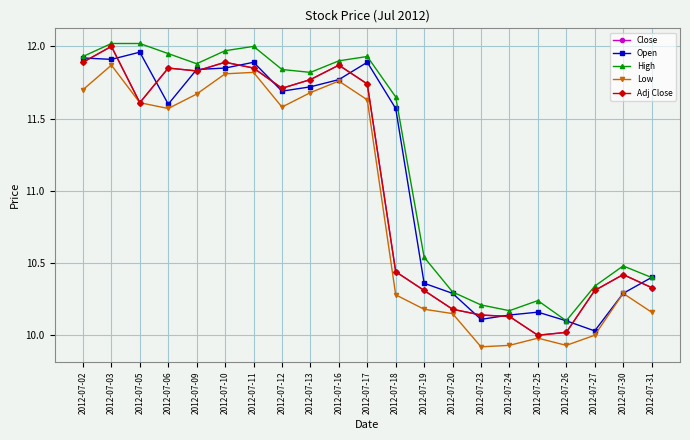

True or false: Open and High cross at least once.

False